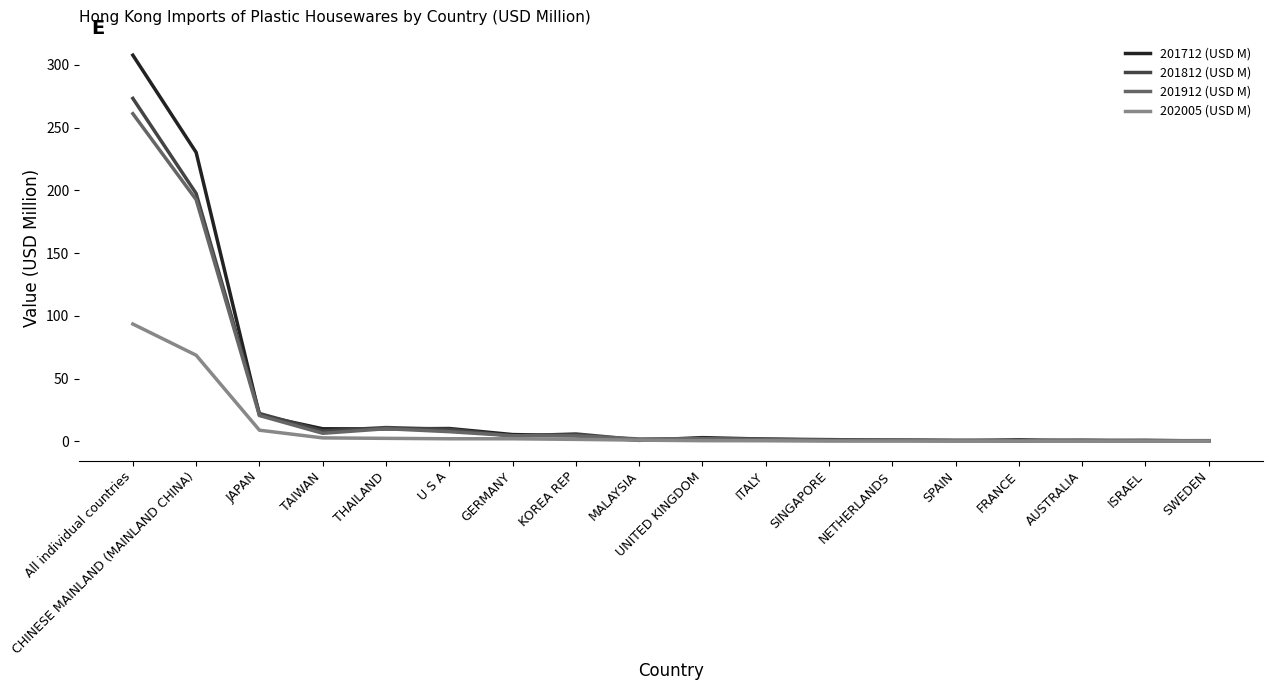

What is the sum of the 202005 (USD M) values at CHINESE MAINLAND (MAINLAND CHINA) and ITALY?

69.2